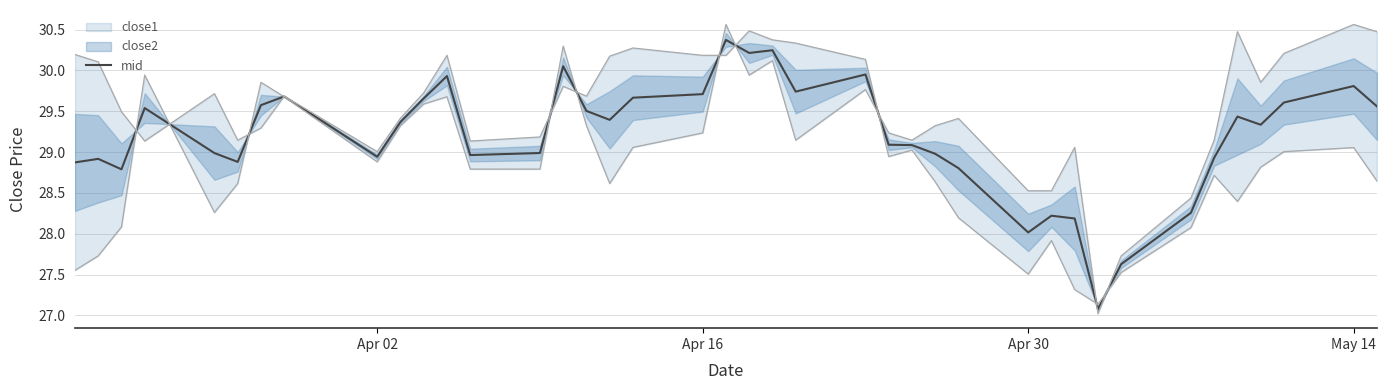

What is the maximum value for mid?

30.4